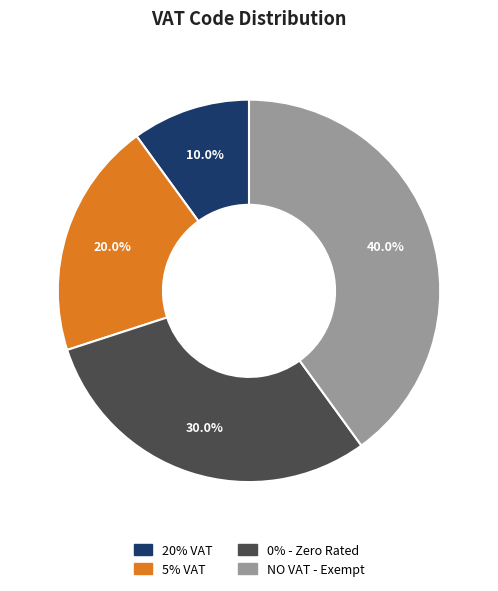

Between NO VAT - Exempt and 5% VAT, which is larger?

NO VAT - Exempt